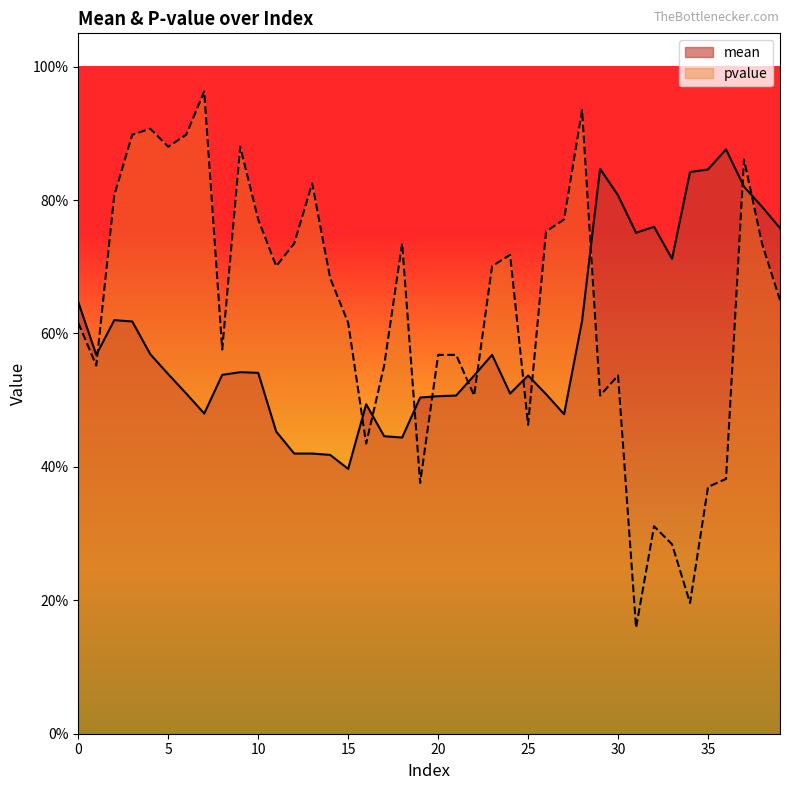

After their last crossing, which series has the higher values: mean or pvalue?

mean